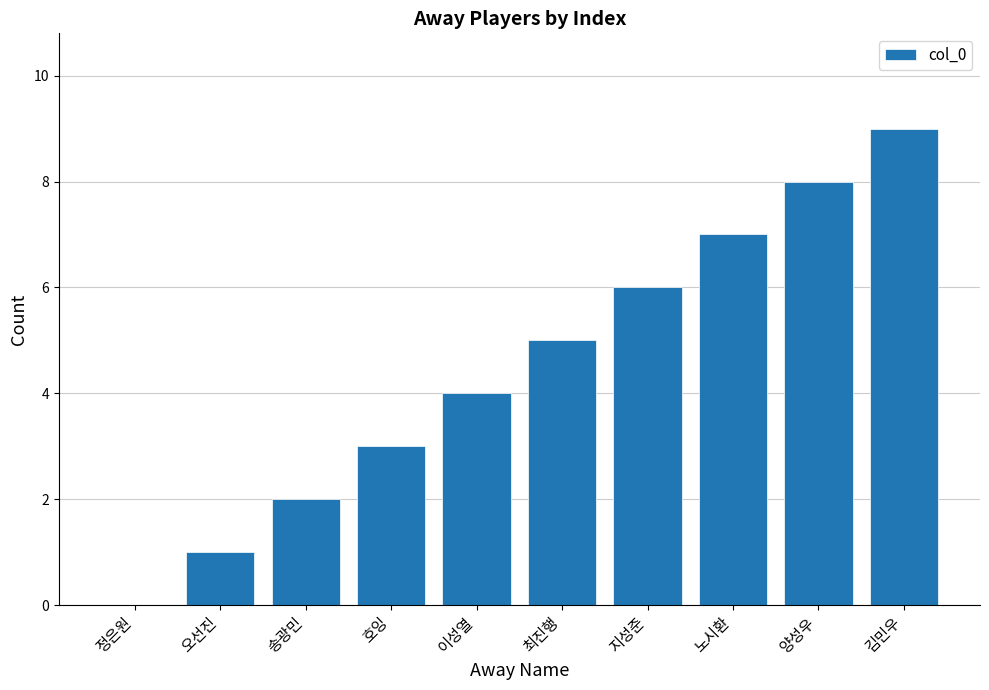

What is the sum of the values at 양성우 and 김민우?

17